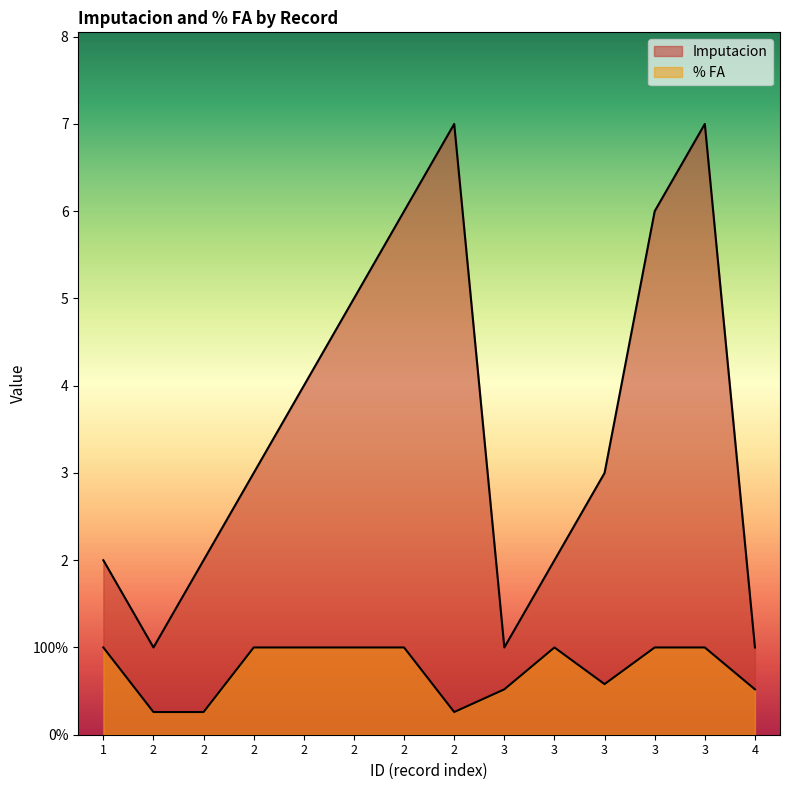

What is the value of the % FA point at the 1st from the left?

1.0